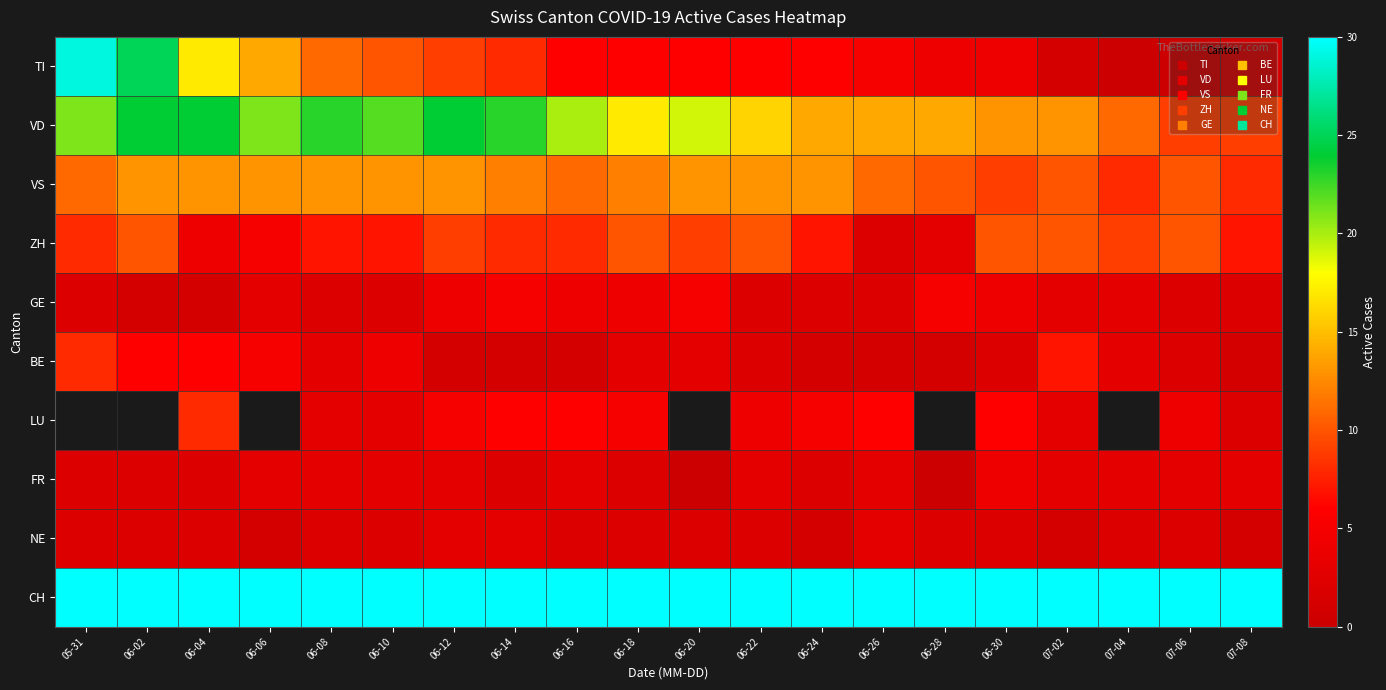

The TI series shows 1.0 at 07-02. True or false?

True